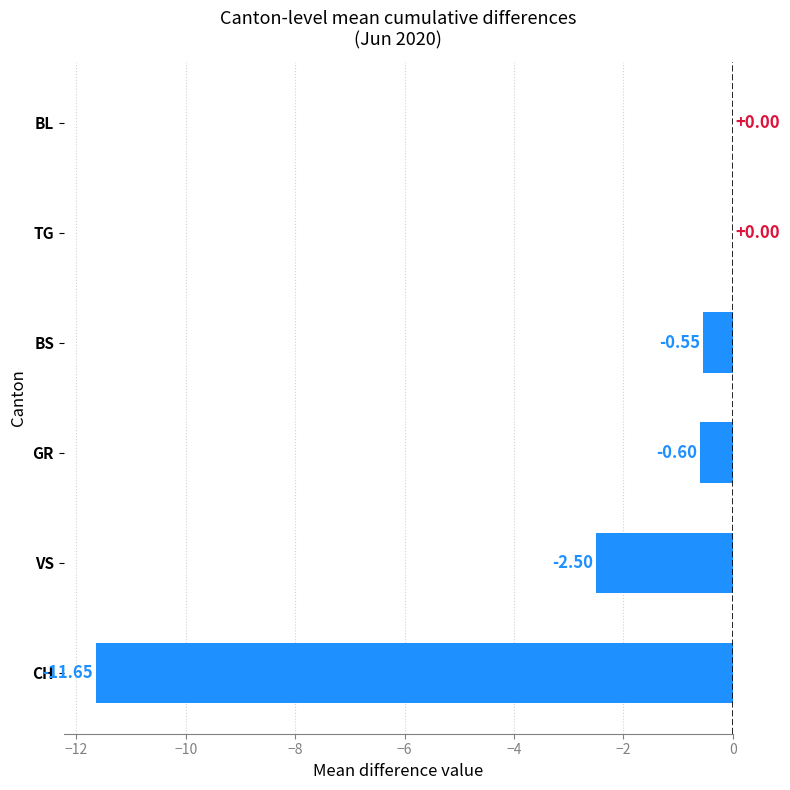

At which label is the value closest to -5?

VS